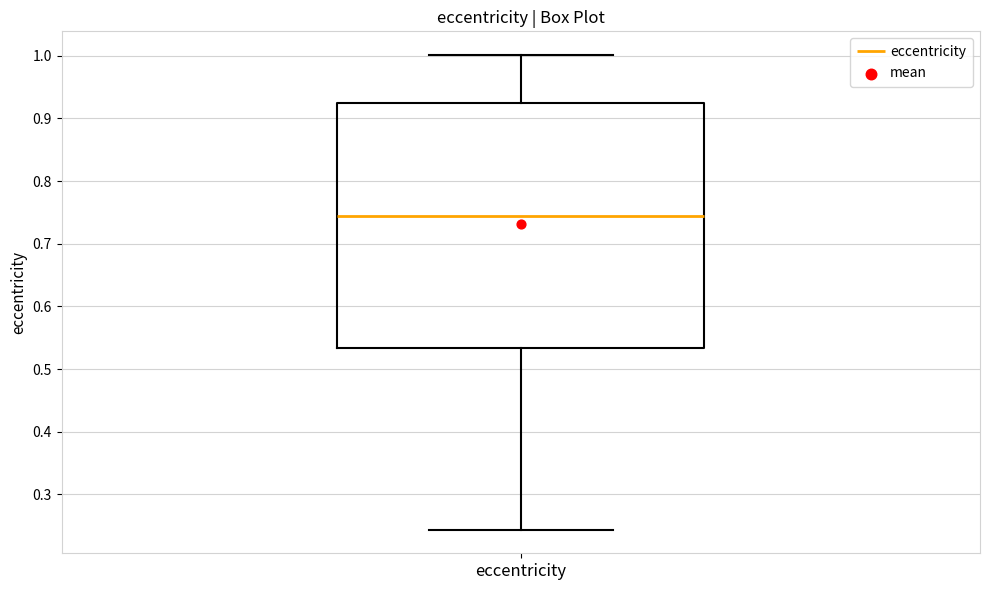

Read this box plot against the y-axis: the position of the median line, the range covered by the box, and the ends of both whiskers. The values are not printed on the chart, so give them approximately, as read against the axis.

median 0.75, box 0.53 to 0.92, whiskers 0.24 to 1.00